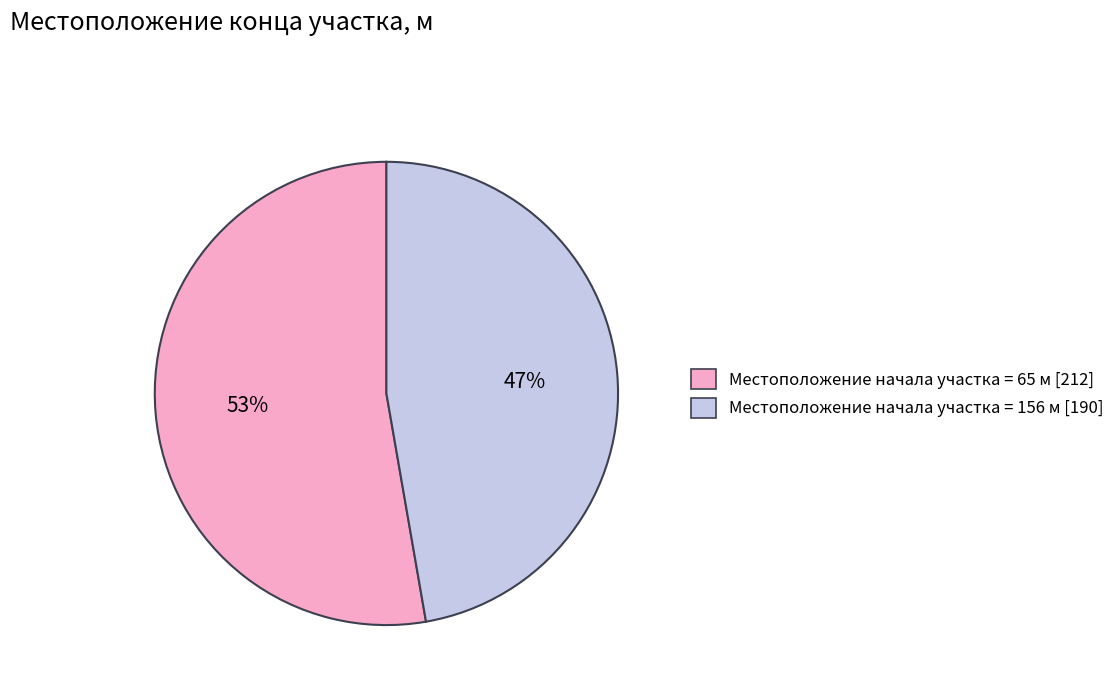

How many segments does this pie chart have?

2